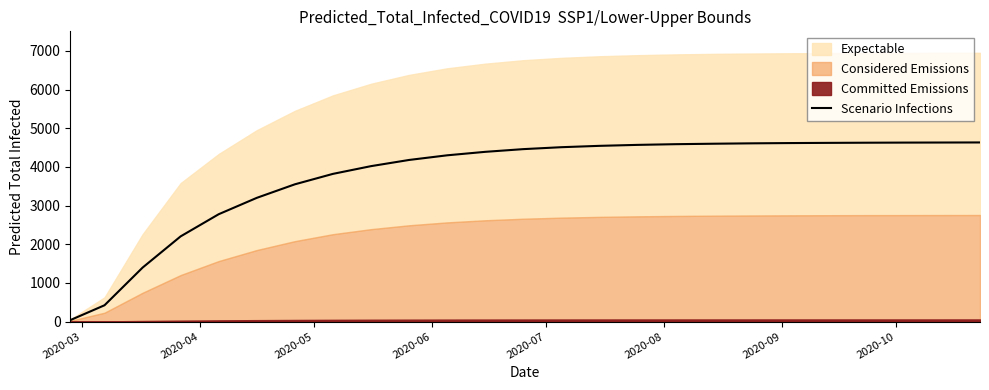

Reading left to right, what are all the values shown in this chart?

37	422	1396	2204	2777	3200	3550	3820	4020	4180	4300	4390	4460	4510	4545	4570	4588	4600	4610	4617	4622	4626	4629	4631	4633